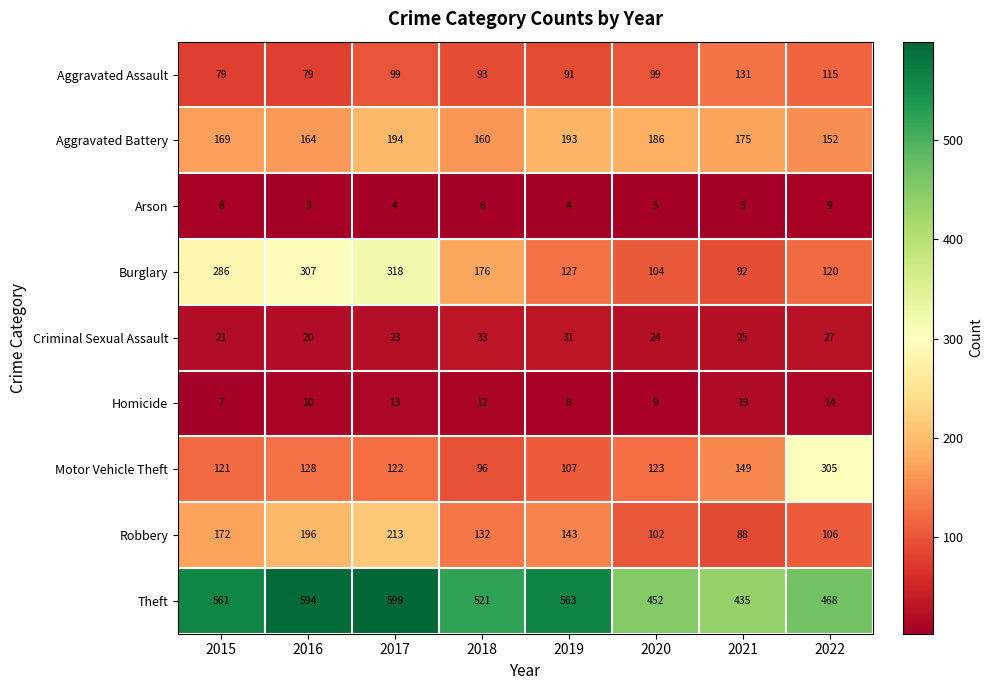

What is the greatest value displayed?

599